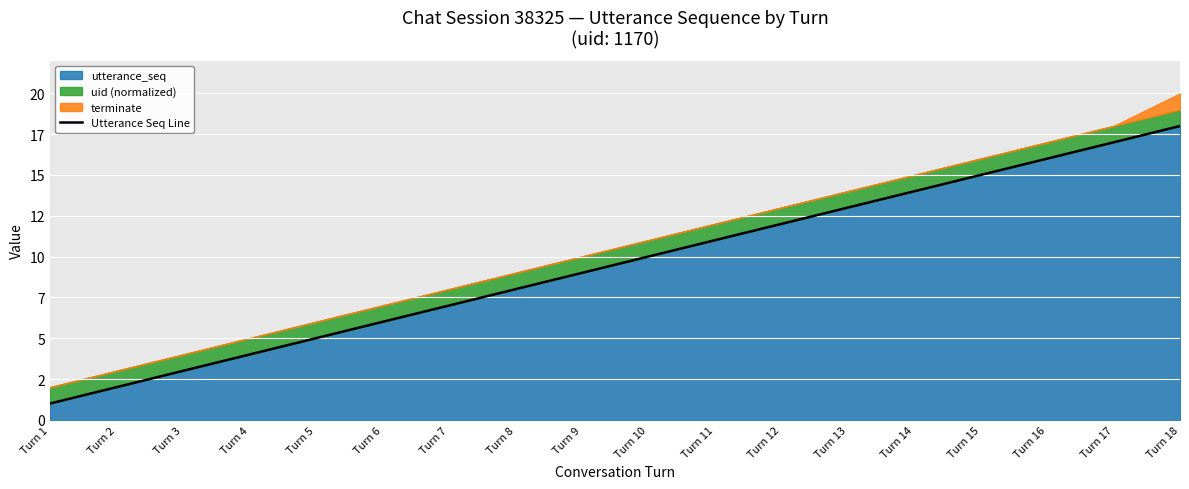

What is the change in value from Turn 10 to Turn 15?

+5